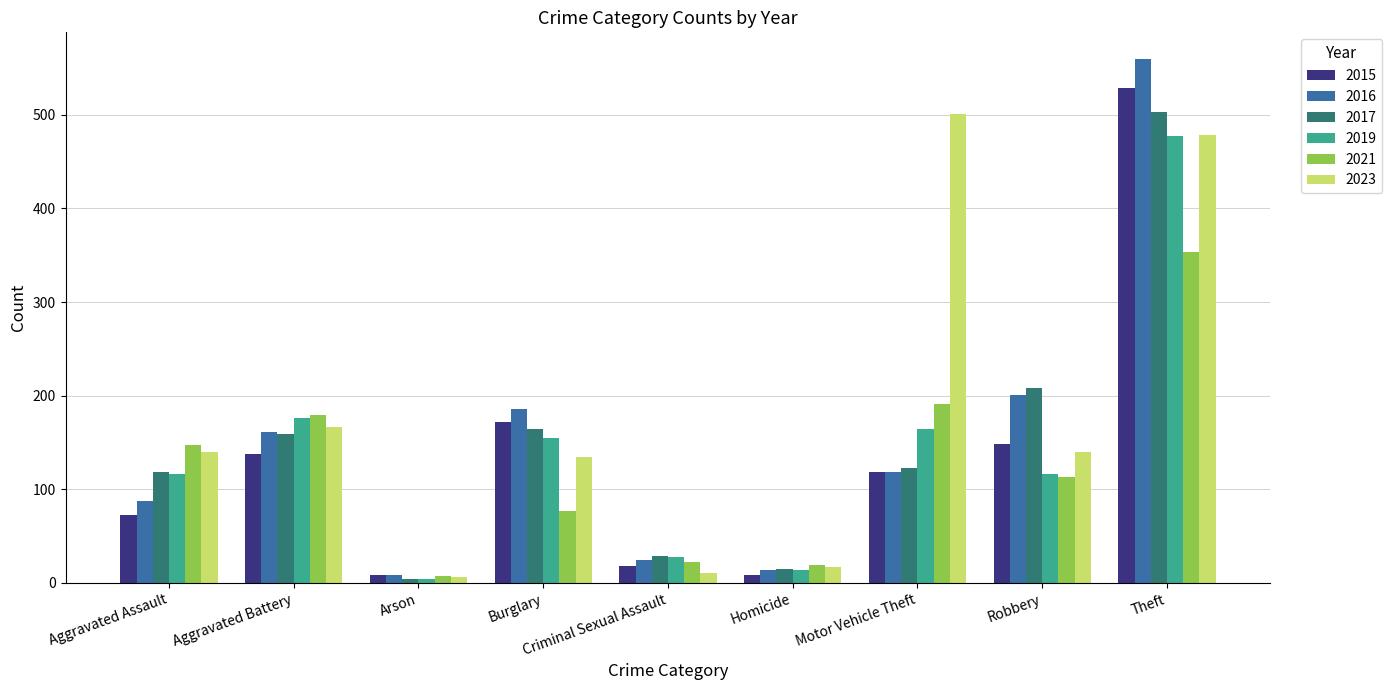

What is the maximum value shown in the chart?

560